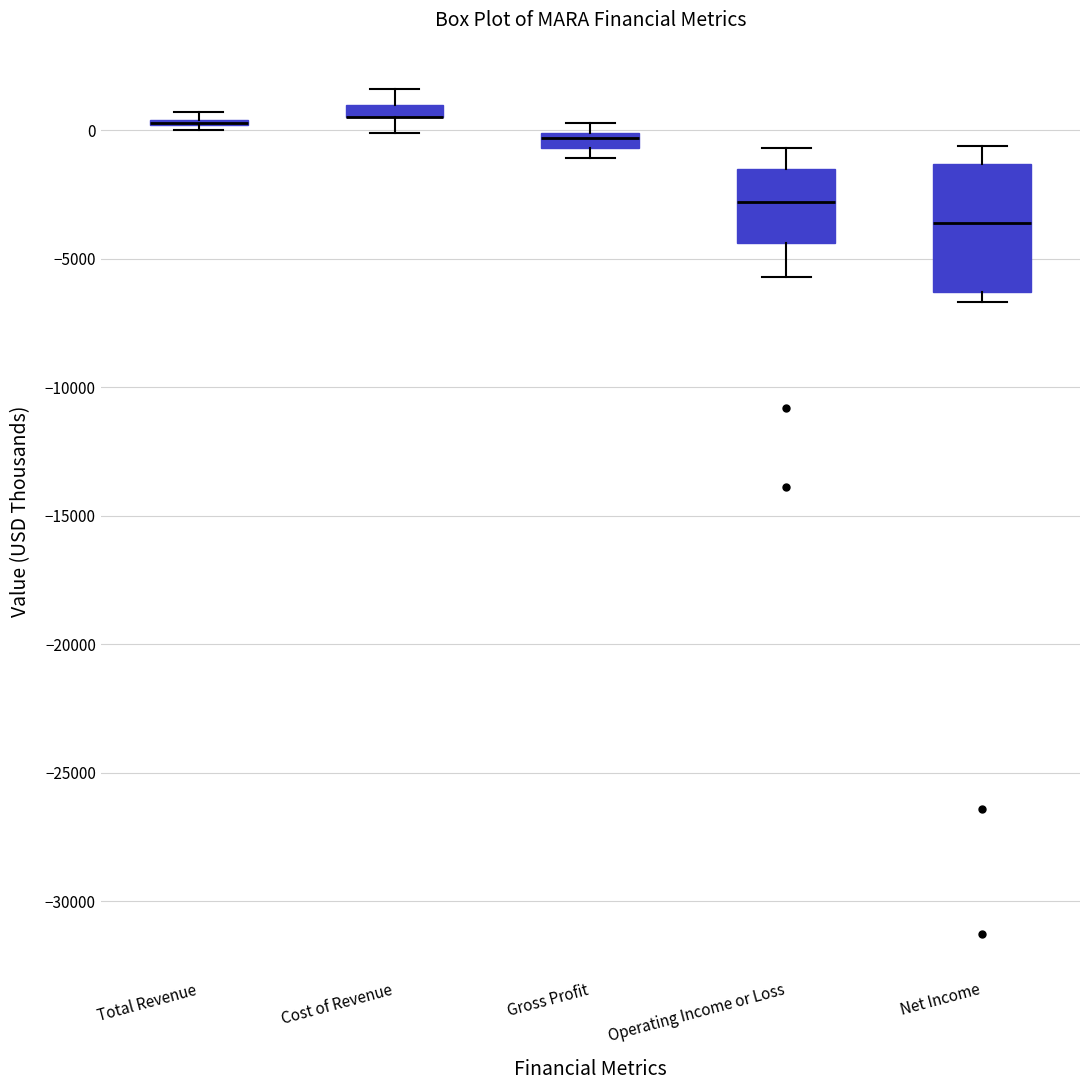

Where does the upper whisker of the box for Operating Income or Loss end on the y-axis? The values are not printed on the chart, so give them approximately, as read against the axis.

-500